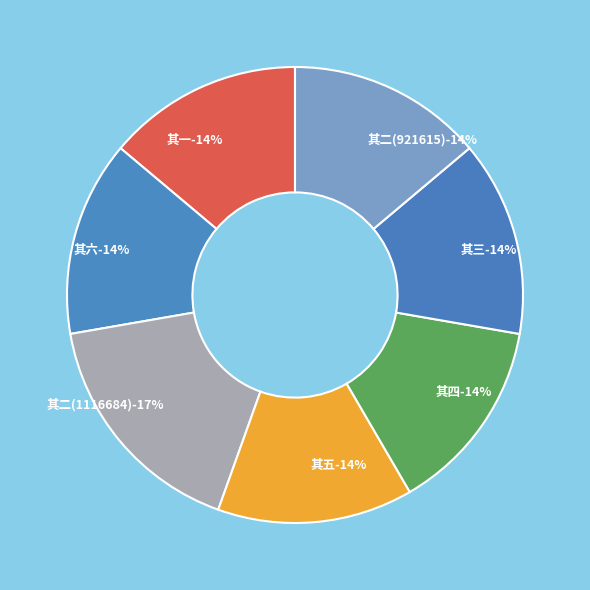

Is it true that 送乔仝寄贺君六首，并叙 其二(921615) is 14% of the pie?

True